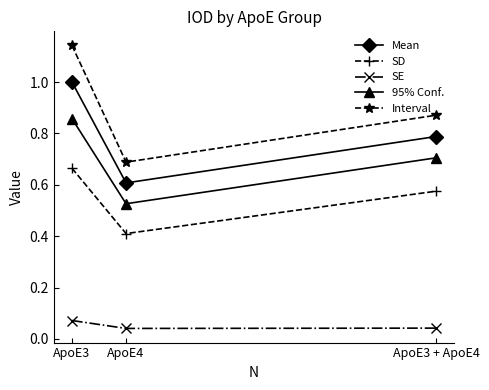

What is the sum of all Mean values?

2.4